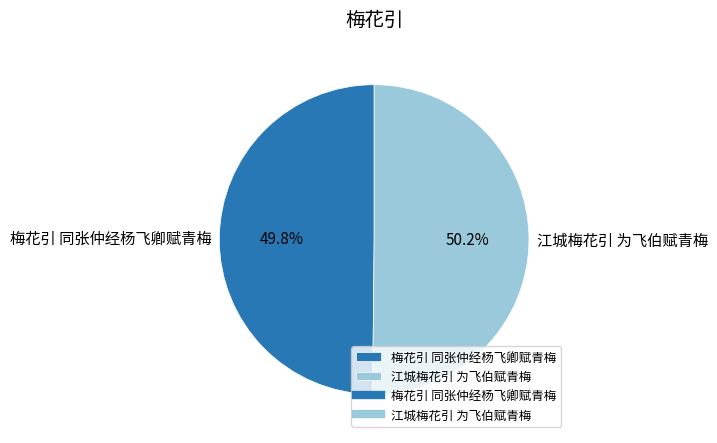

To the nearest percent, what portion does 梅花引 同张仲经杨飞卿赋青梅 represent?

50%